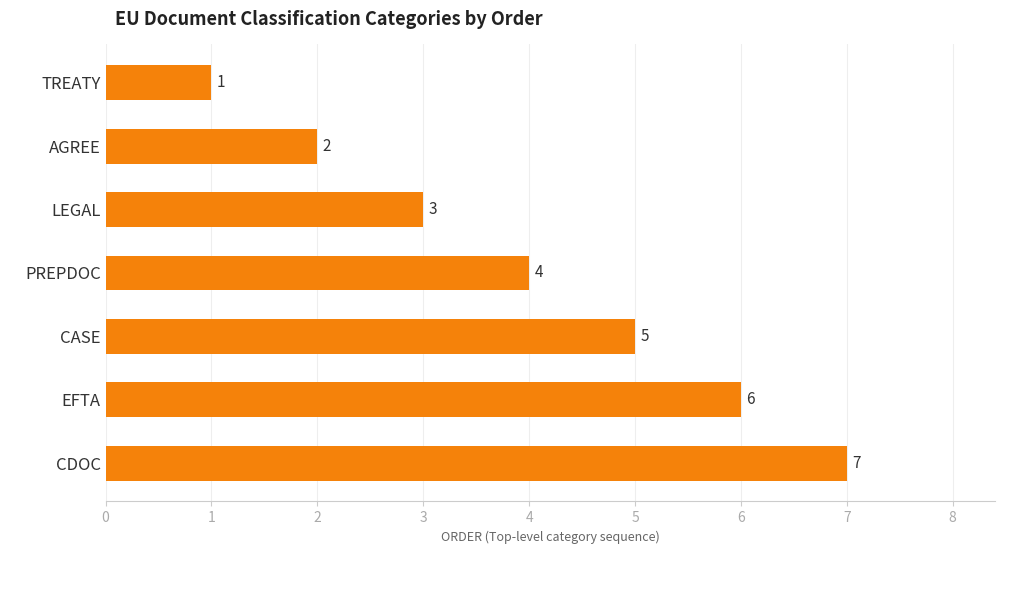

What is the change in value from CDOC to PREPDOC?

-3